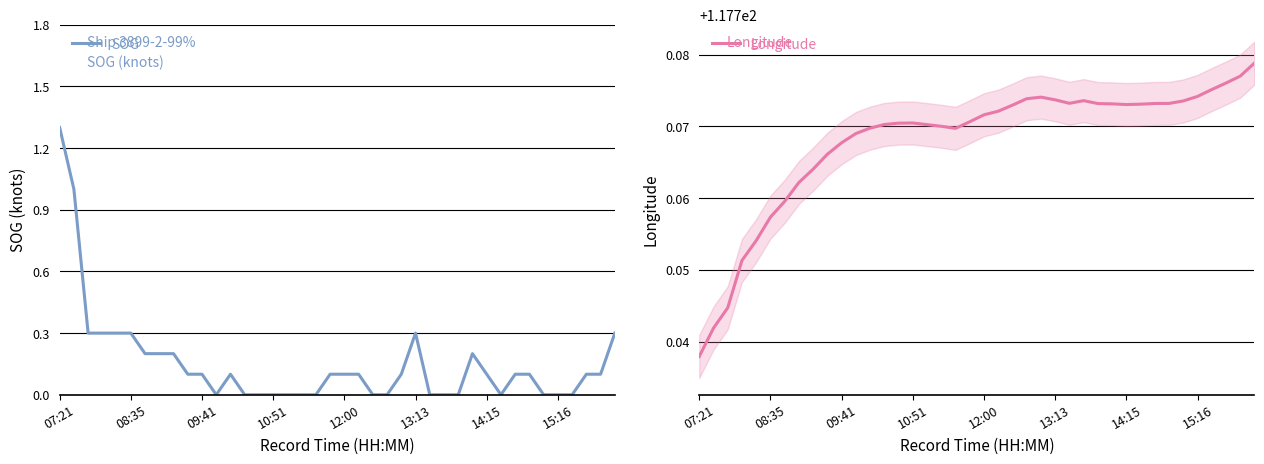

What is the difference between the maximum and minimum values in the SOG series?

1.3